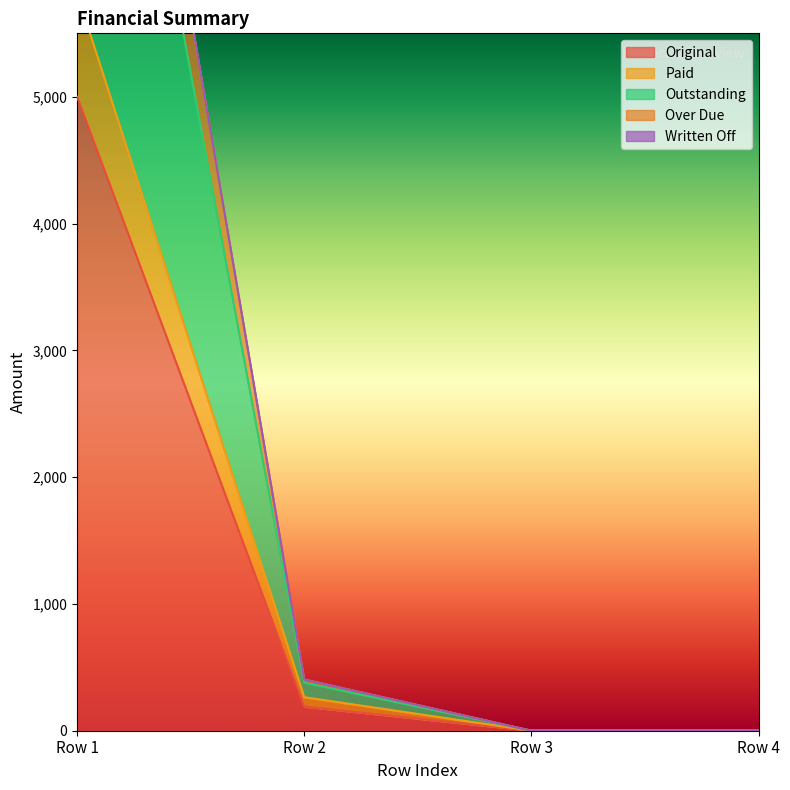

How many data points does each series have?

4